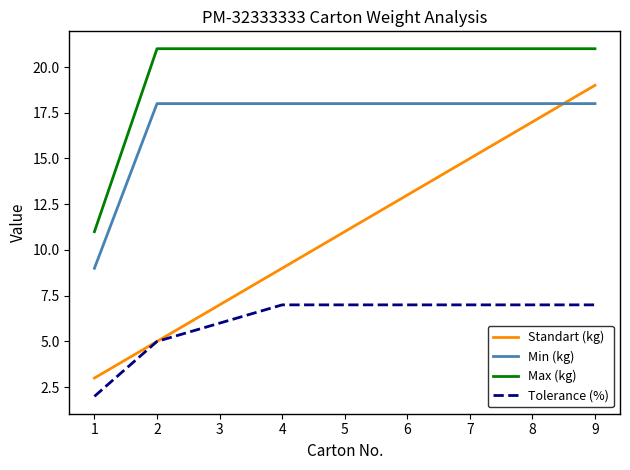

How many intersections are there between Standart (kg) and Min (kg)?

1